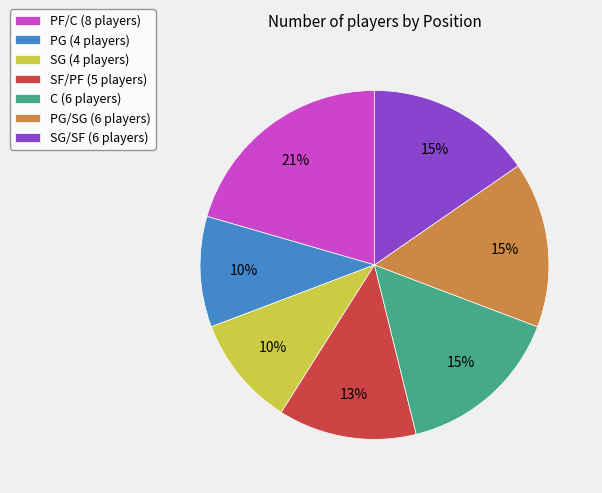

True or false: SF/PF (5 players) accounts for 1% of the total.

False